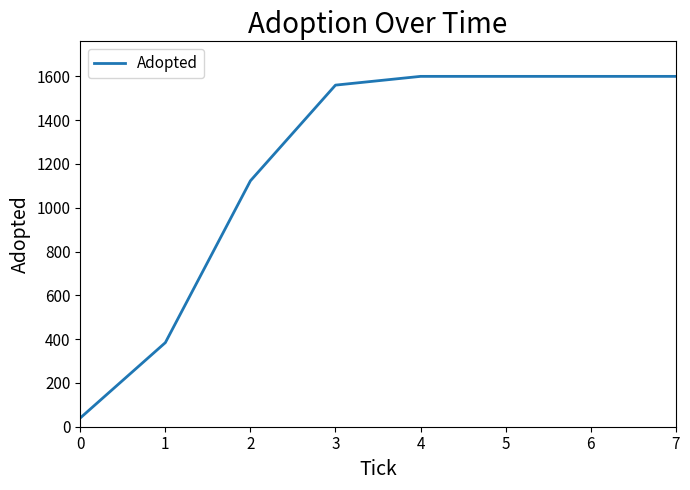

What is the difference between the second highest and second lowest values?

1216